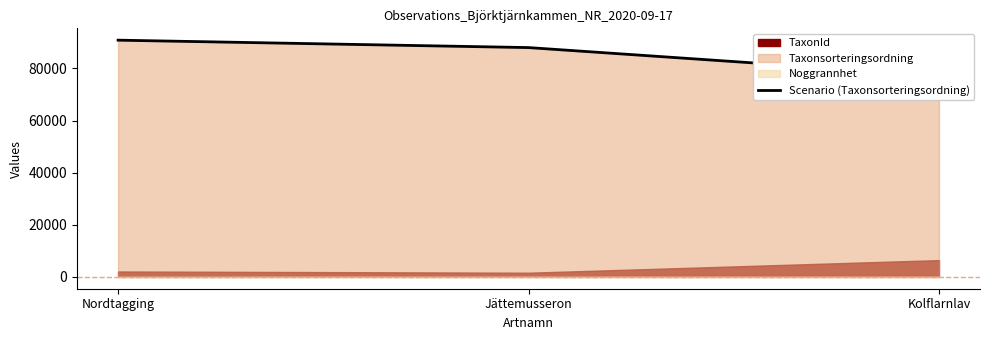

What is the maximum value shown in the chart?

90841